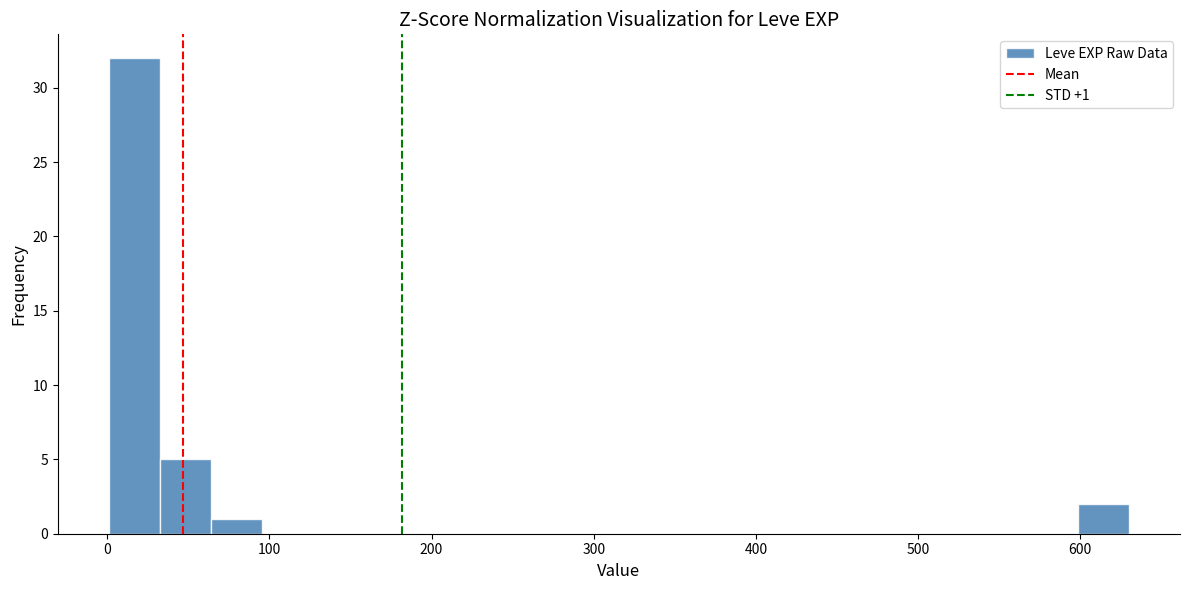

Around what value on the x-axis is the tallest bar? Give the approximate position of its centre, as read against the axis.

20